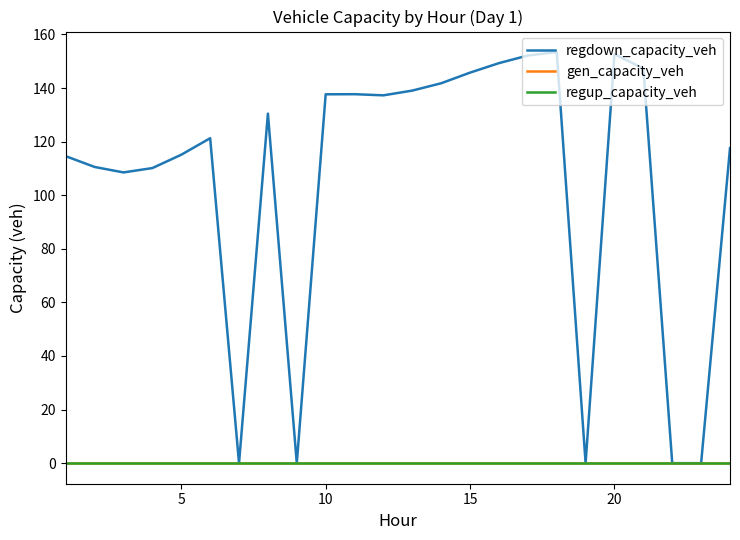

Reading left to right, extract all data points from this chart.

regdown_capacity_veh: 114.6	110.6	108.5	110.1	115.1	121.3	0.0	130.5	0.0	137.7	137.7	137.3	139.1	141.8	145.8	149.3	152.2	153.4	0.0	152.7	147.3	0.0	0.0	117.6
gen_capacity_veh: 0.0	0.0	0.0	0.0	0.0	0.0	0.0	0.0	0.0	0.0	0.0	0.0	0.0	0.0	0.0	0.0	0.0	0.0	0.0	0.0	0.0	0.0	0.0	0.0
regup_capacity_veh: 0.0	0.0	0.0	0.0	0.0	0.0	0.0	0.0	0.0	0.0	0.0	0.0	0.0	0.0	0.0	0.0	0.0	0.0	0.0	0.0	0.0	0.0	0.0	0.0